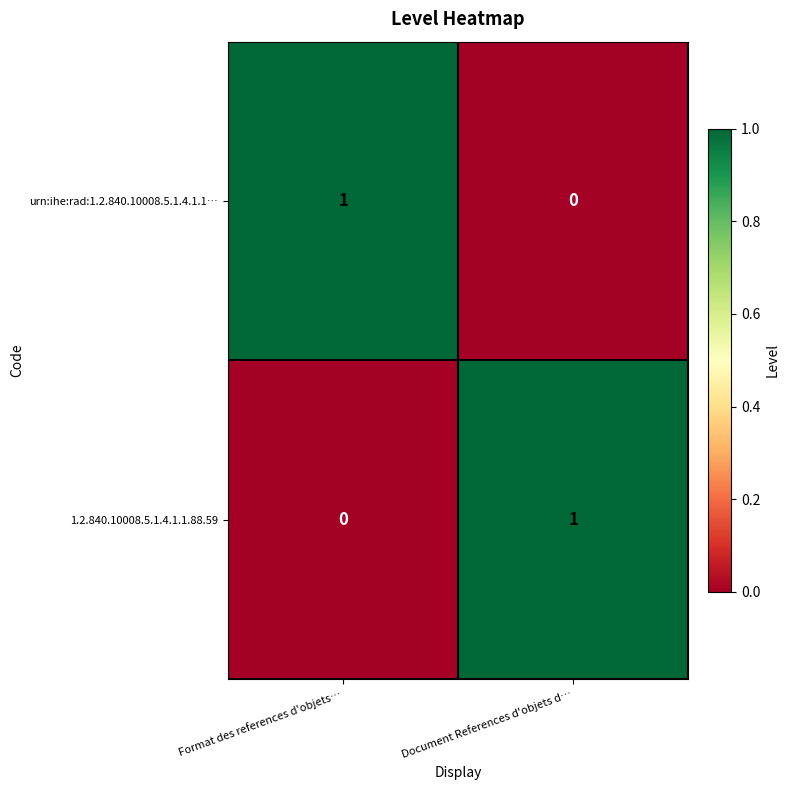

Reading right to left, list all the values displayed in this chart.

urn:ihe:rad:1.2.840.10008.5.1.4.1.1…: Document References d'objets d…=0	Format des references d'objets…=1
1.2.840.10008.5.1.4.1.1.88.59: Document References d'objets d…=1	Format des references d'objets…=0